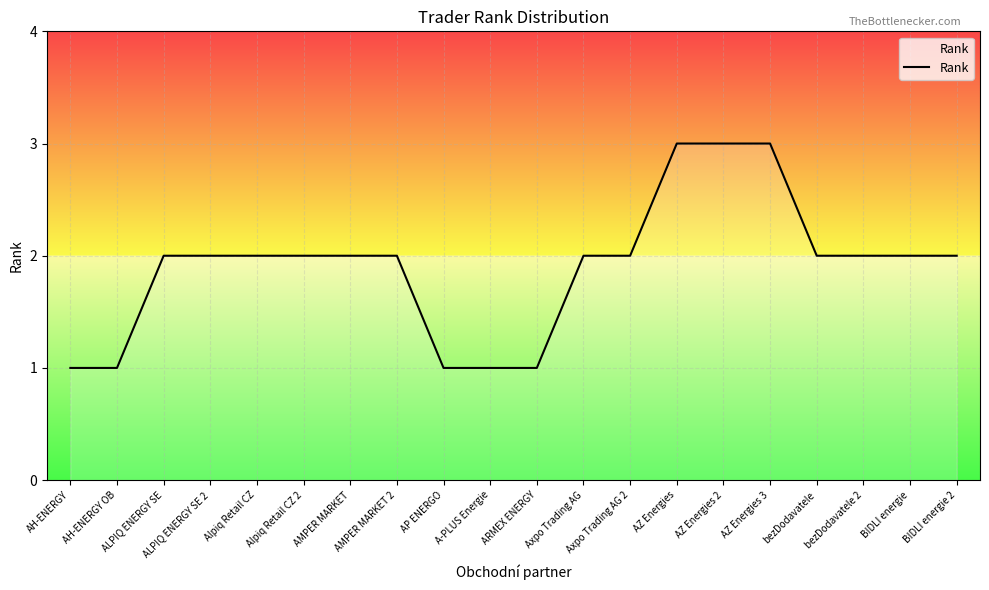

What position from the left is AP ENERGO?

9